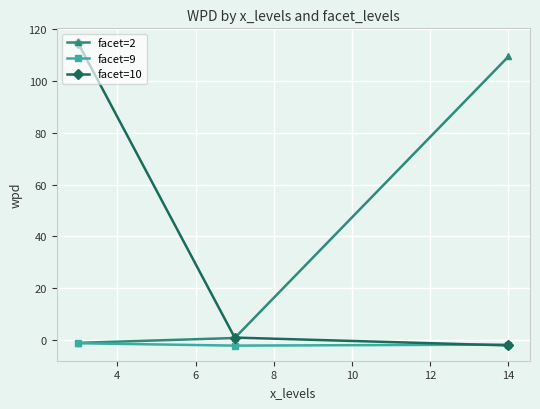

What is the maximum value shown in the chart?

114.5